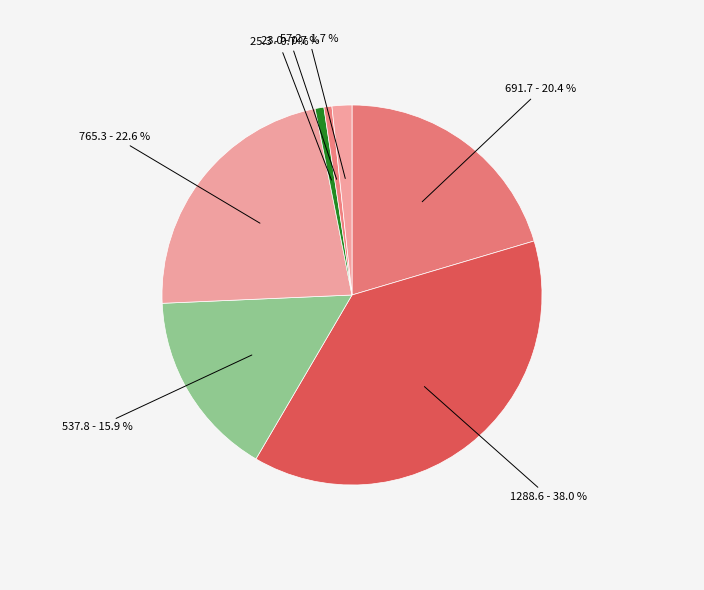

Which slice is the largest?

پروتئين سويا پاکتي